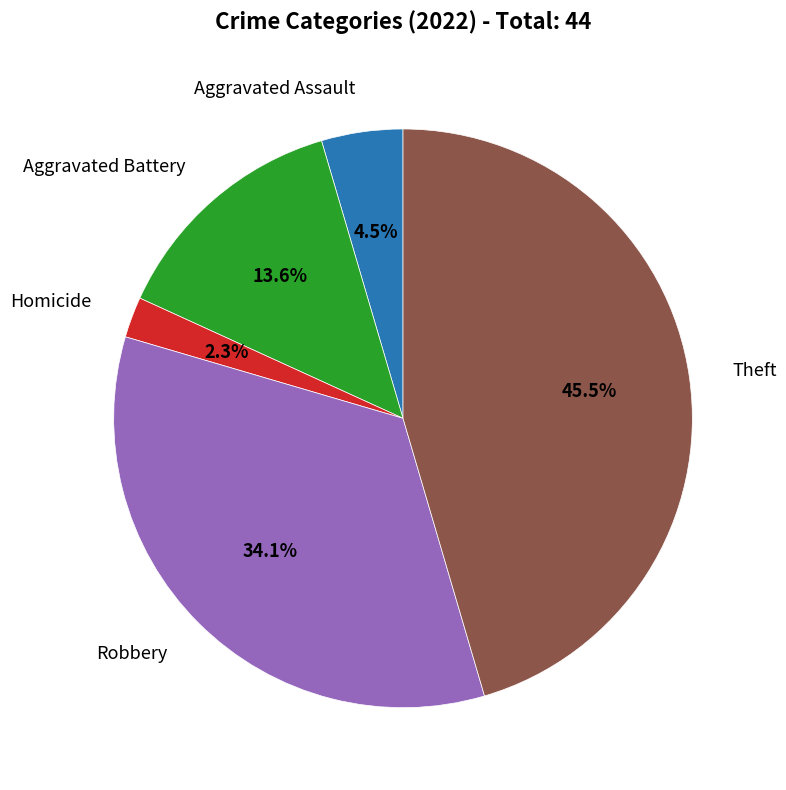

Is there a majority slice in this chart?

No